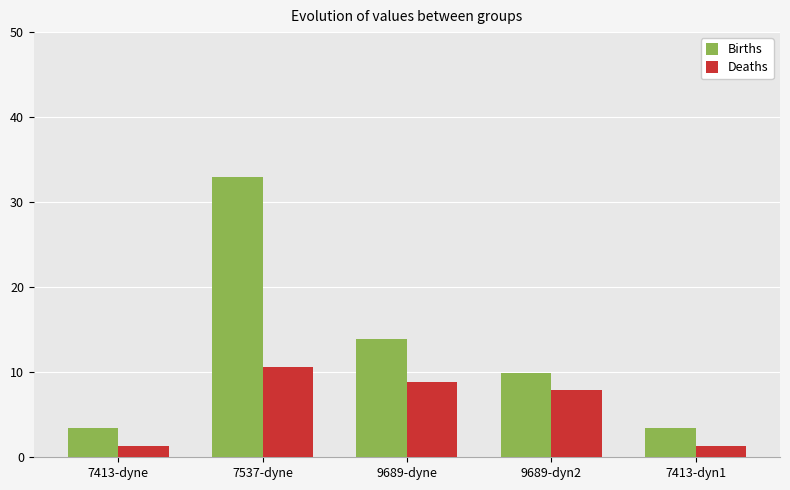

Which category has the highest value across all series?

7537-dyne